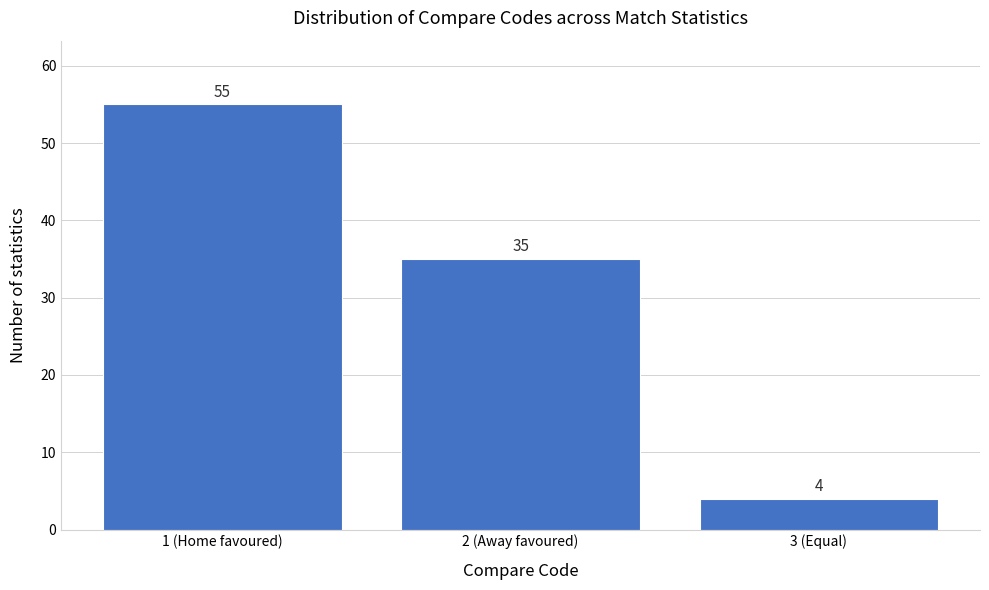

Reading left to right, what are all the values shown in this chart?

55	35	4